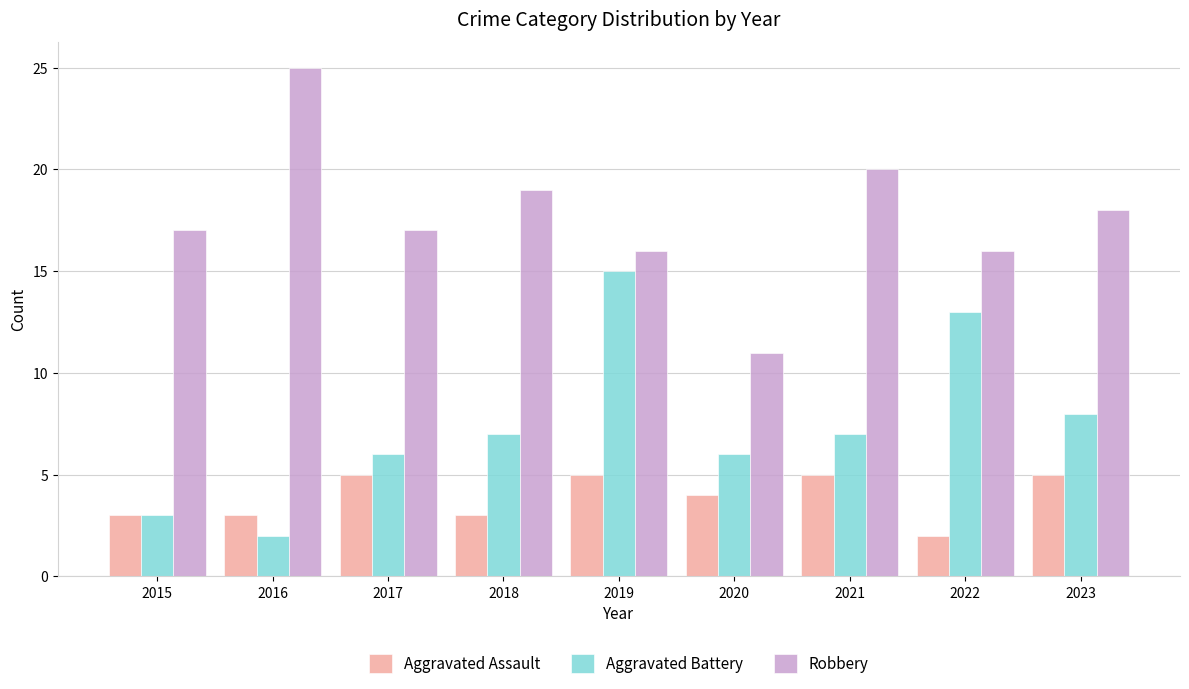

What is the value of the Aggravated Assault bar at the 6th from the left?

4